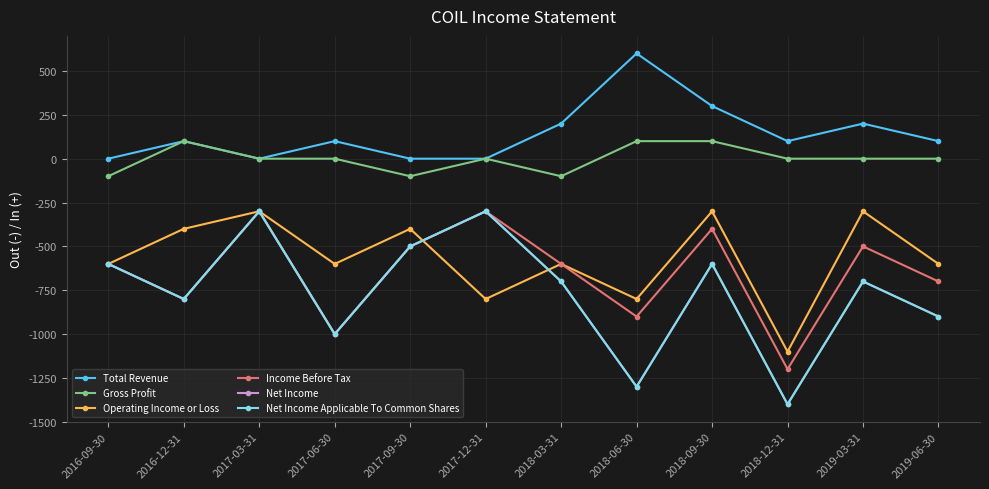

Does the chart have visible grid lines?

Yes